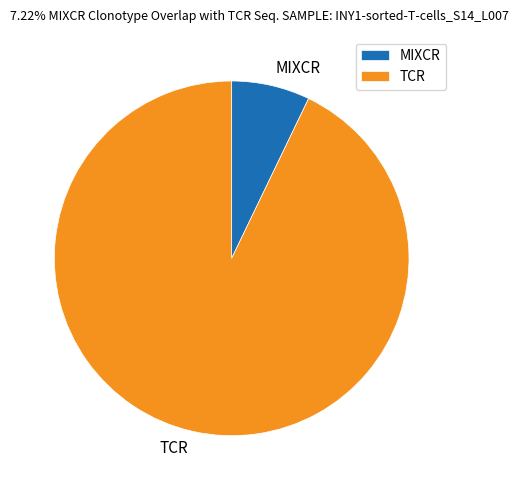

Is it true that MIXCR is 13% of the pie?

False